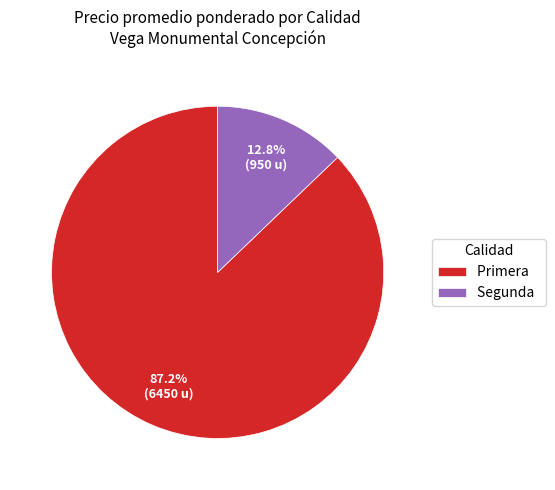

Is Primera the majority of the pie?

Yes